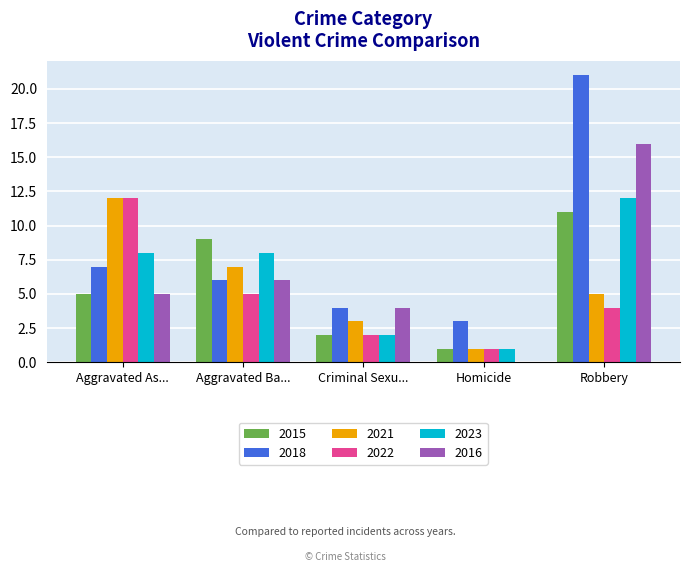

At which category is the sum across all series the highest?

Robbery